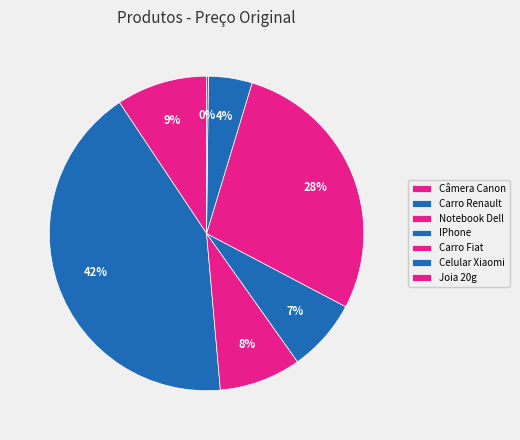

To the nearest percent, what is the difference between the largest and smallest slice percentages?

42%